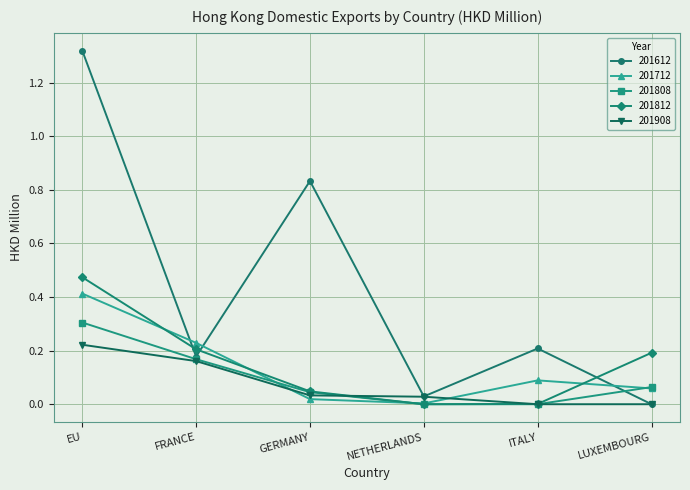

Rank the series by their maximum value, from lowest to highest.

201908, 201808, 201712, 201812, 201612